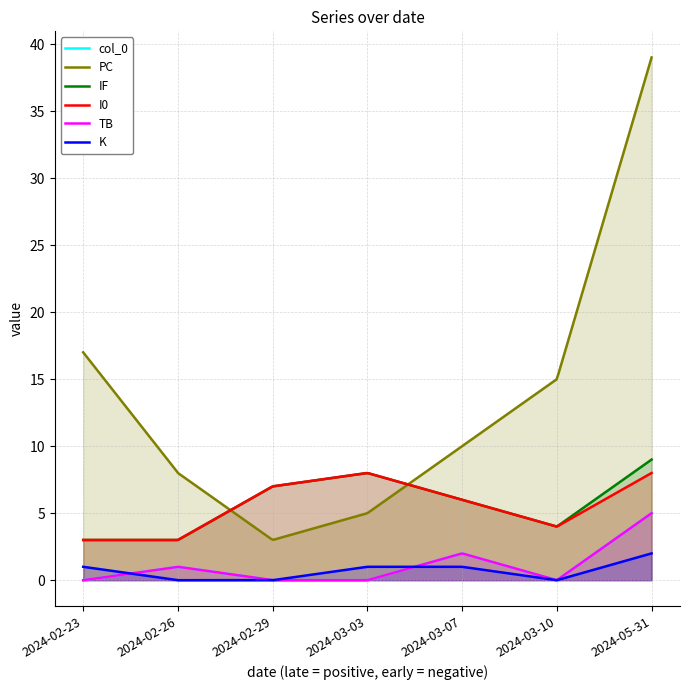

List the labels in order of I0 value, largest first.

2024-03-03, 2024-05-31, 2024-02-29, 2024-03-07, 2024-03-10, 2024-02-23, 2024-02-26